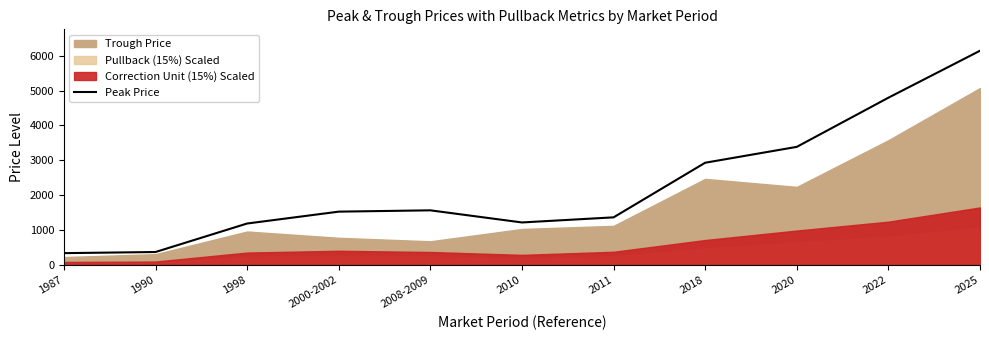

How many interior local peaks (higher than both neighbors) does the data have?

1